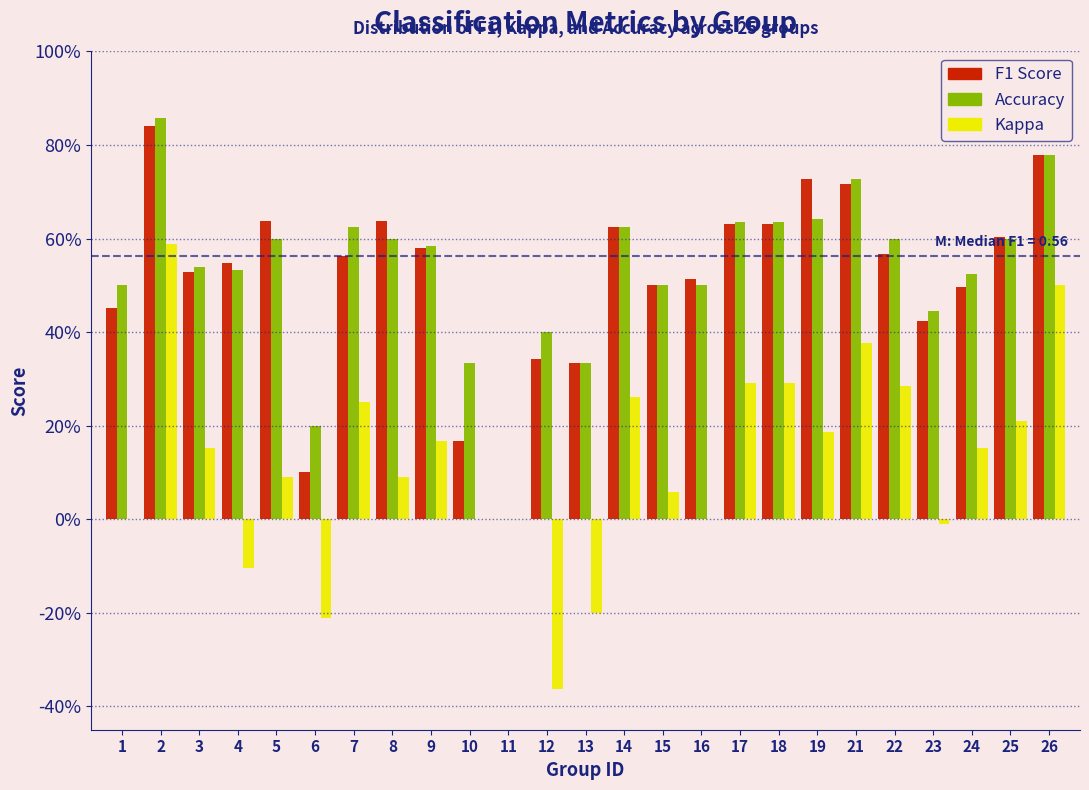

What are all the series names shown in the legend?

F1 Score, Accuracy, Kappa